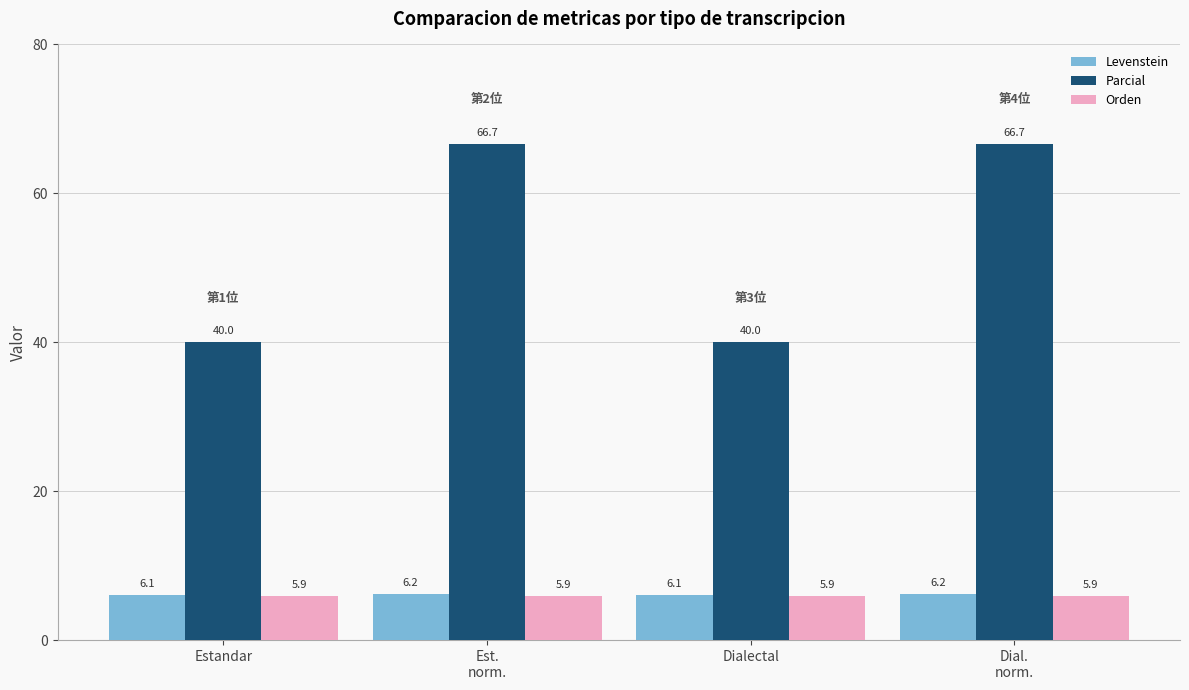

What is the difference between the highest and lowest values at Est.
norm.?

60.8